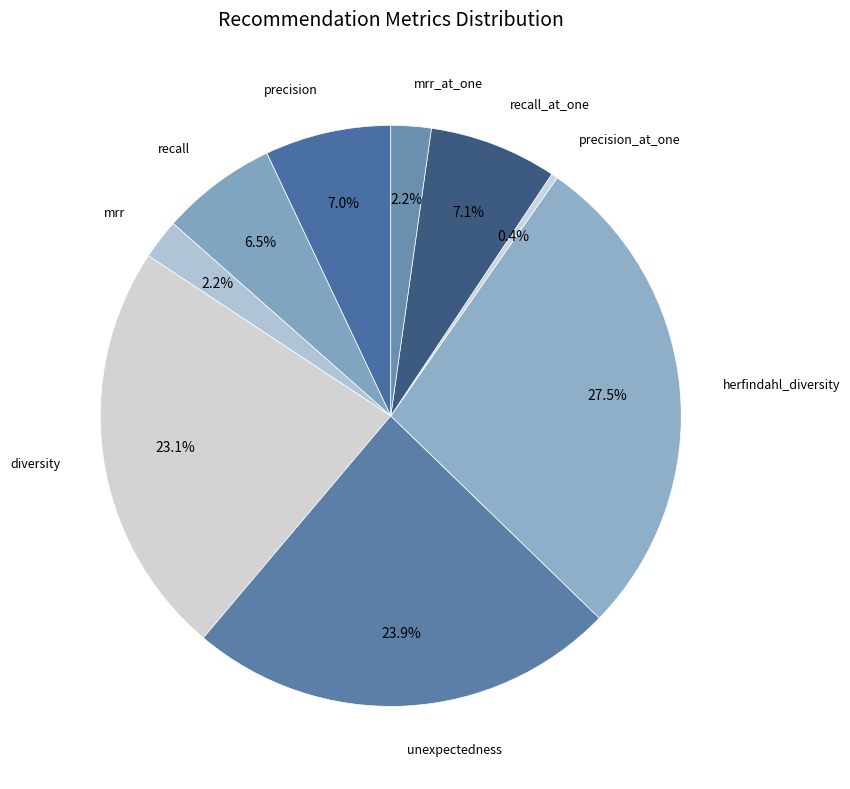

How many slices are in this pie chart?

9